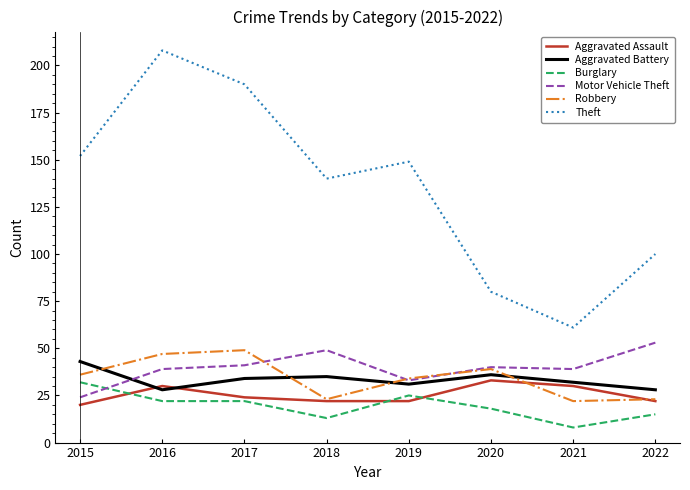

At which label does Theft reach its minimum?

2021